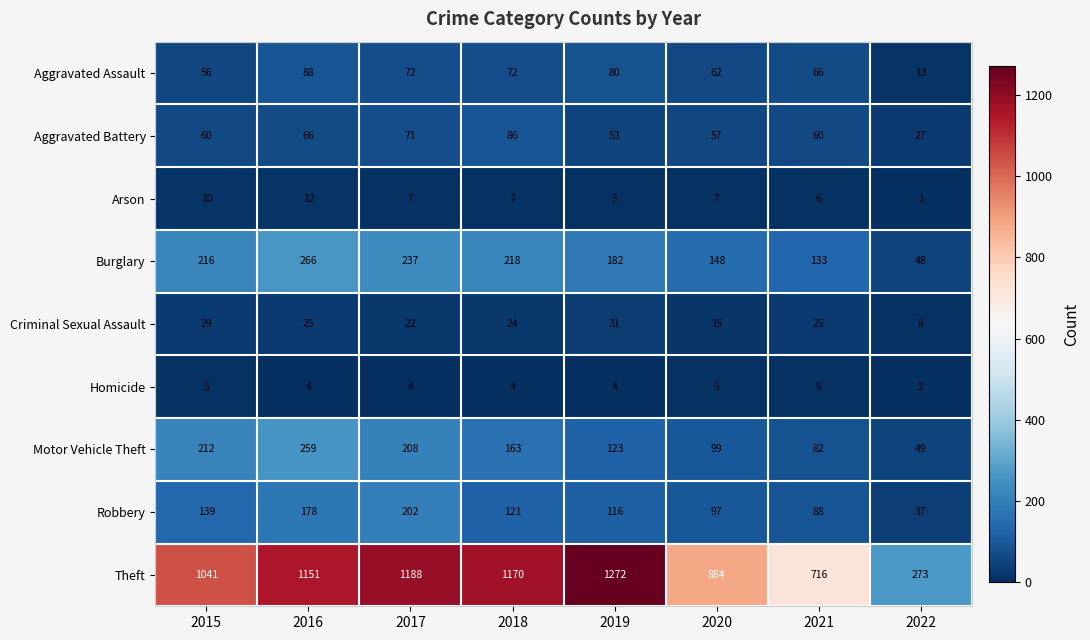

How many distinct data groups are displayed?

9